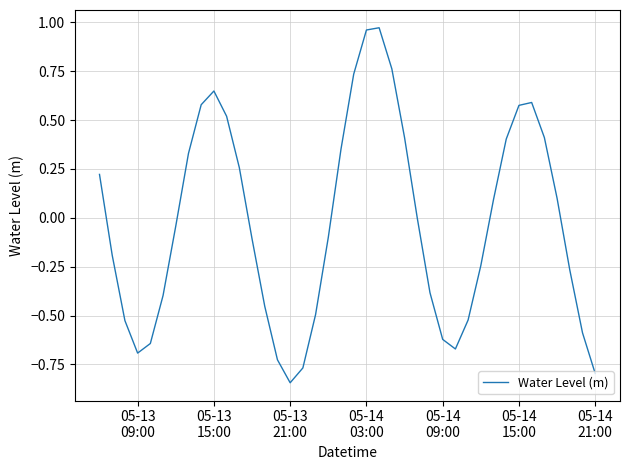

What is the difference between the maximum and minimum values?

1.8